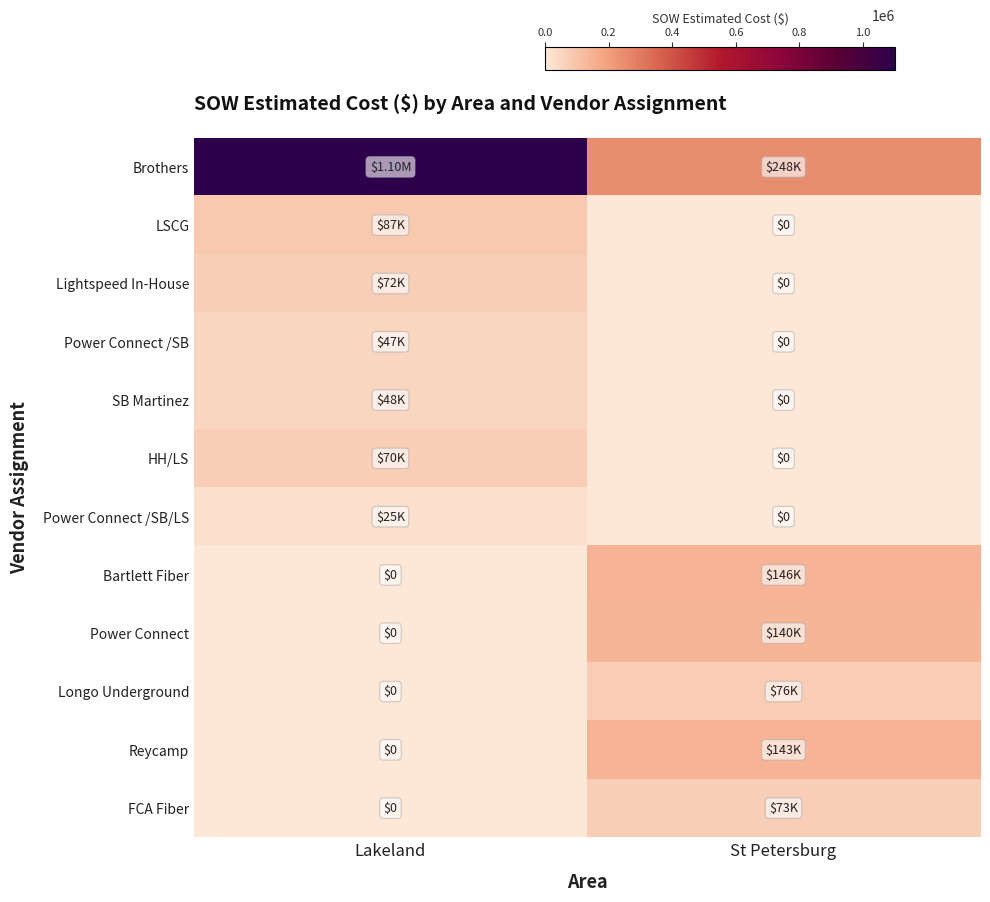

The Lightspeed In-House series shows 117279.4 at Lakeland. True or false?

False